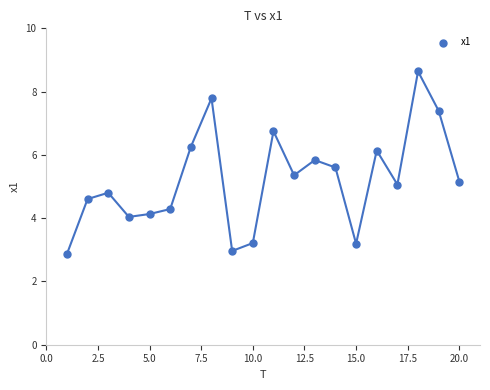

What is the range of Y values (max minus min)?

5.8